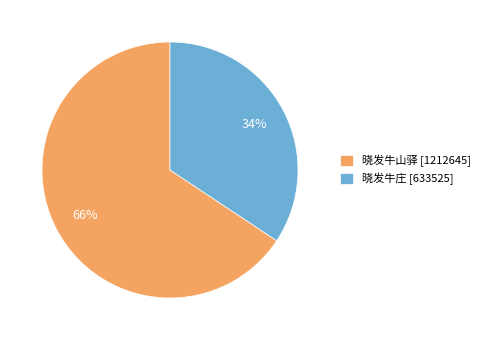

What percentage is the 晓发牛庄 slice, to the nearest percent?

34%